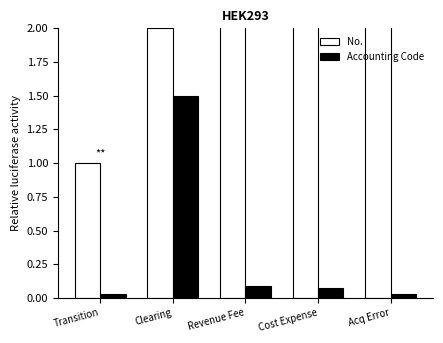

What is the difference between the maximum and second lowest values in the No. series?

3.0